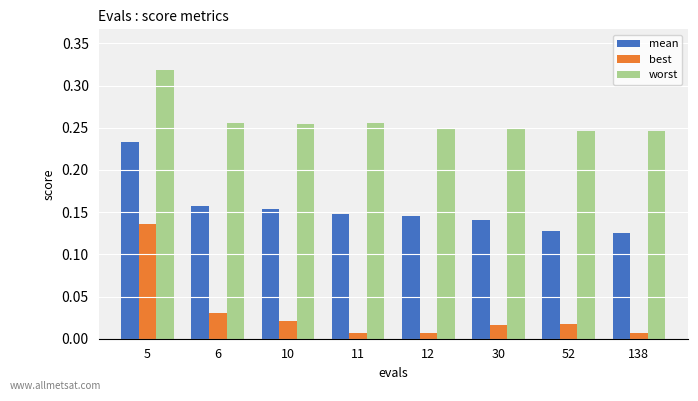

The value of worst at 11 is 0.4. True or false?

False